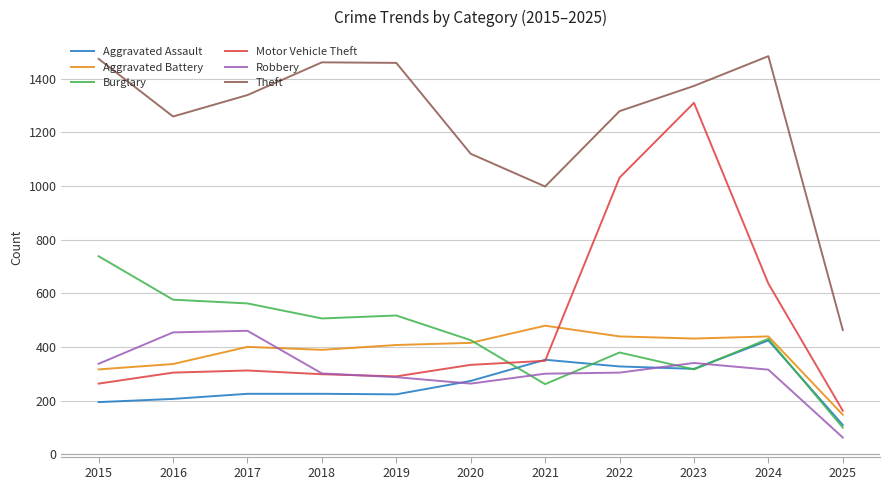

What is the sum of the Aggravated Battery values at 2020 and 2023?

846